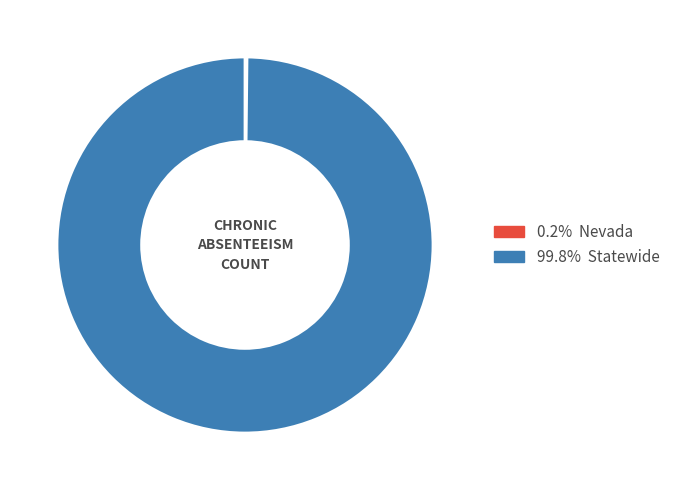

Is there any slice that represents more than half of the pie?

Yes